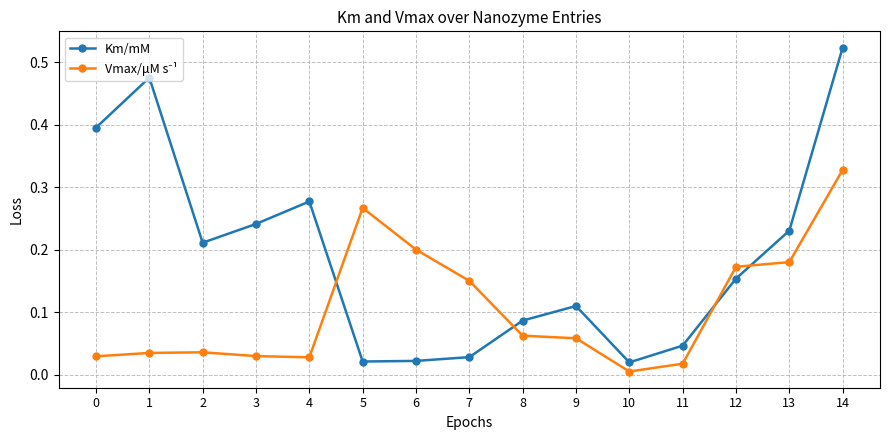

At which category is the sum across all series the highest?

14